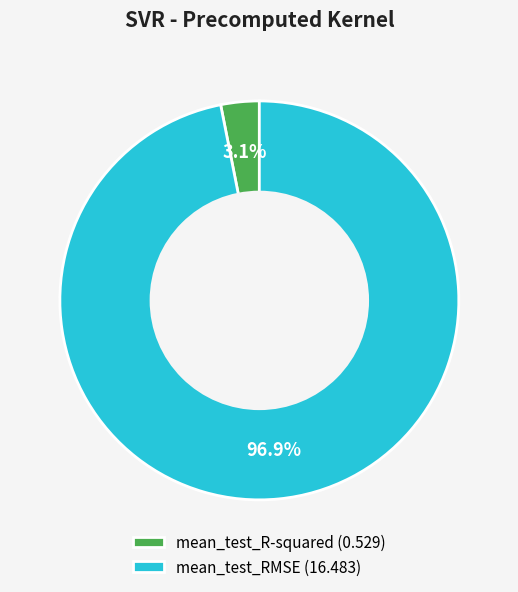

What percentage is the mean_test_R-squared slice, to the nearest percent?

3%